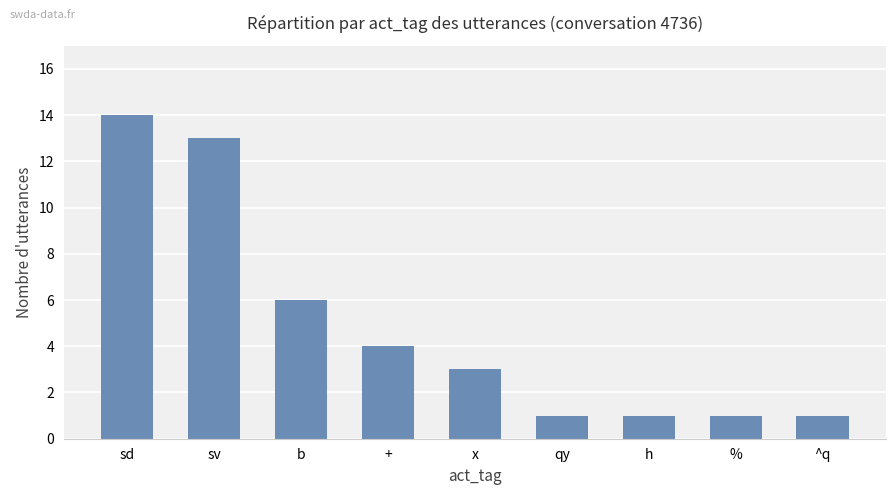

What is the maximum value shown in the chart?

14